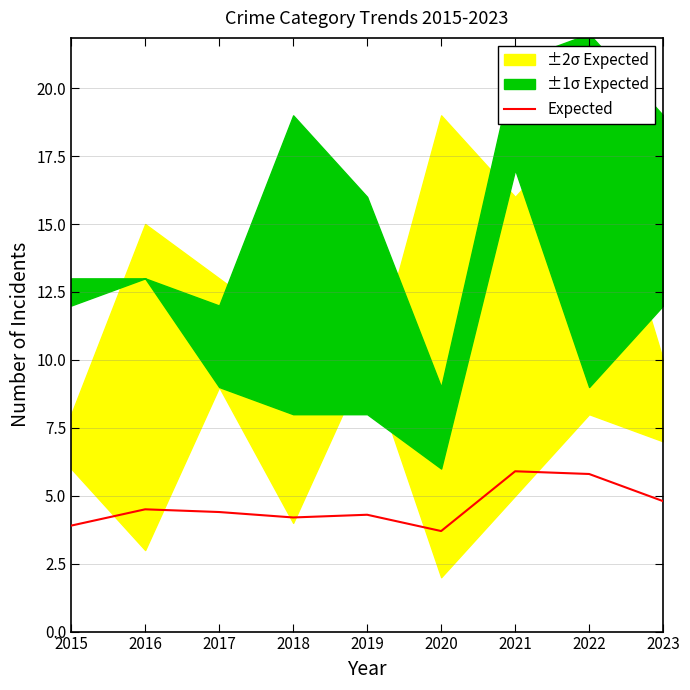

At which category does the data reach its first local peak?

2016